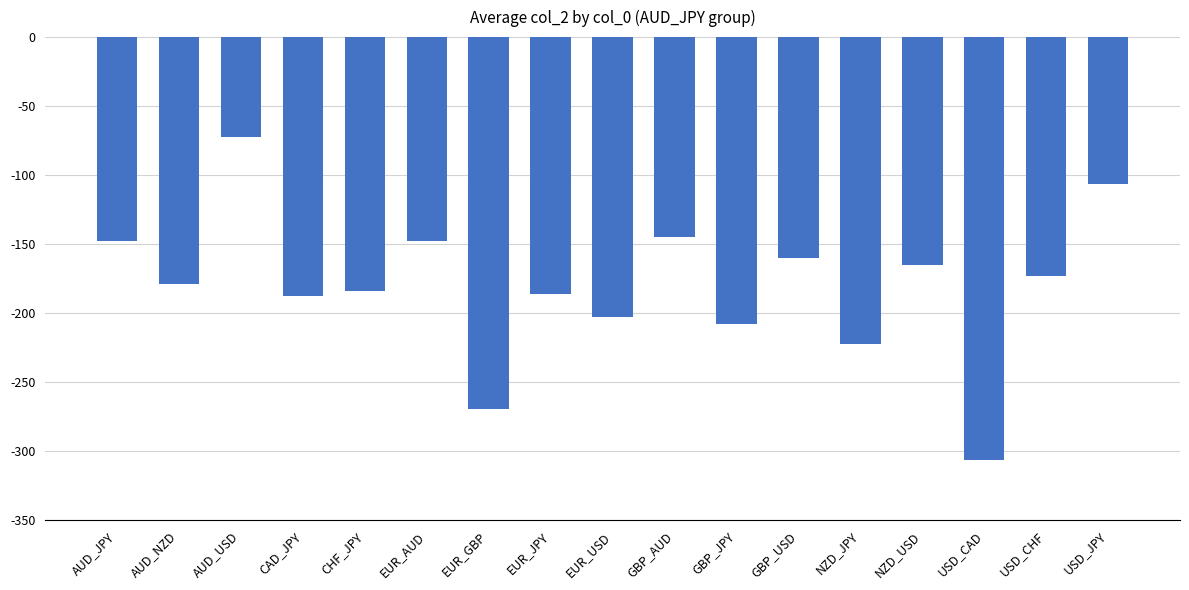

What is the maximum value shown in the chart?

-72.5